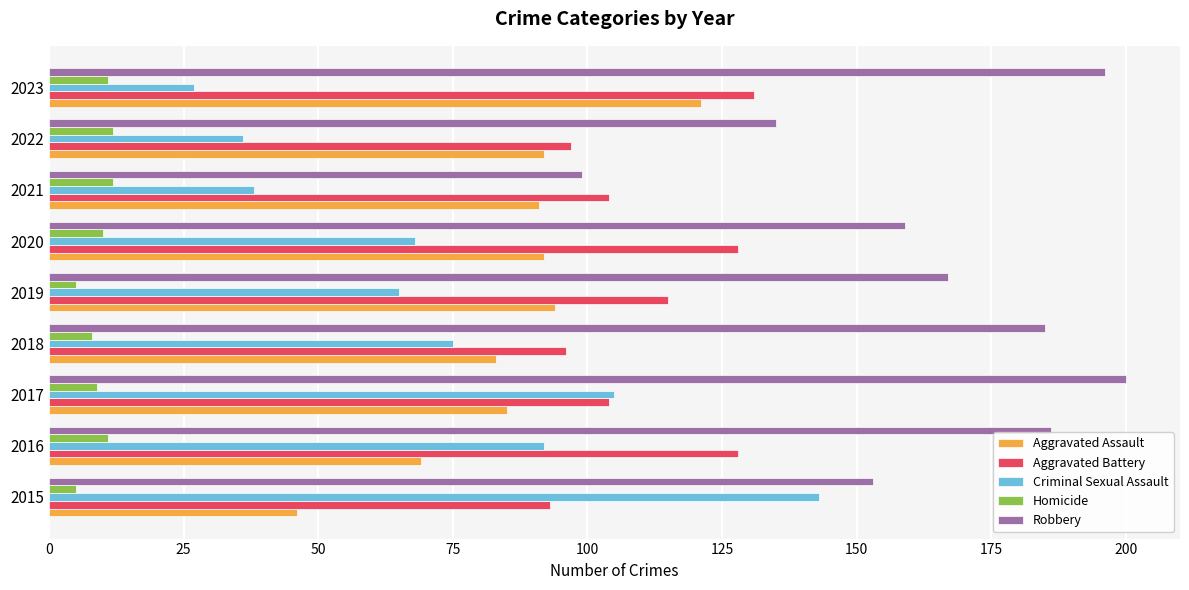

Rank the series by their maximum value, from lowest to highest.

Homicide, Aggravated Assault, Aggravated Battery, Criminal Sexual Assault, Robbery